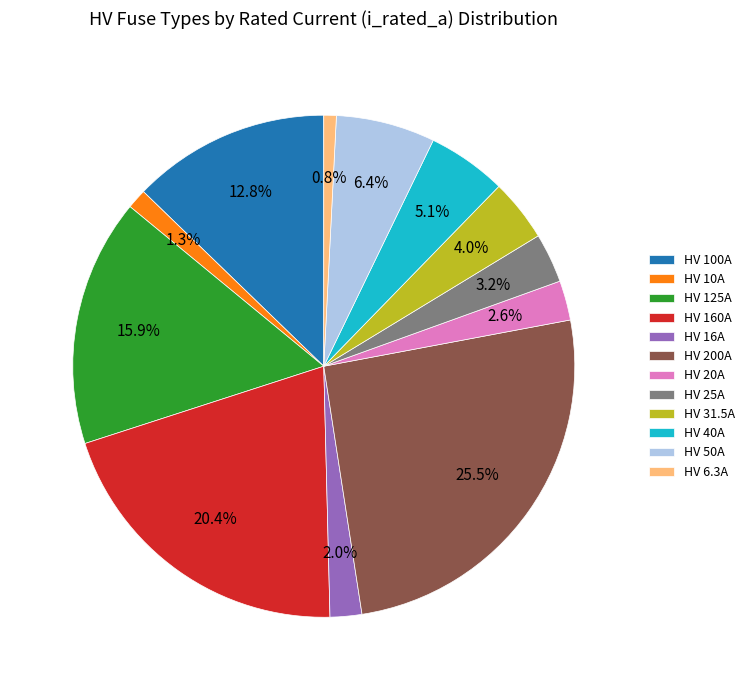

Count the number of slices in the pie.

12